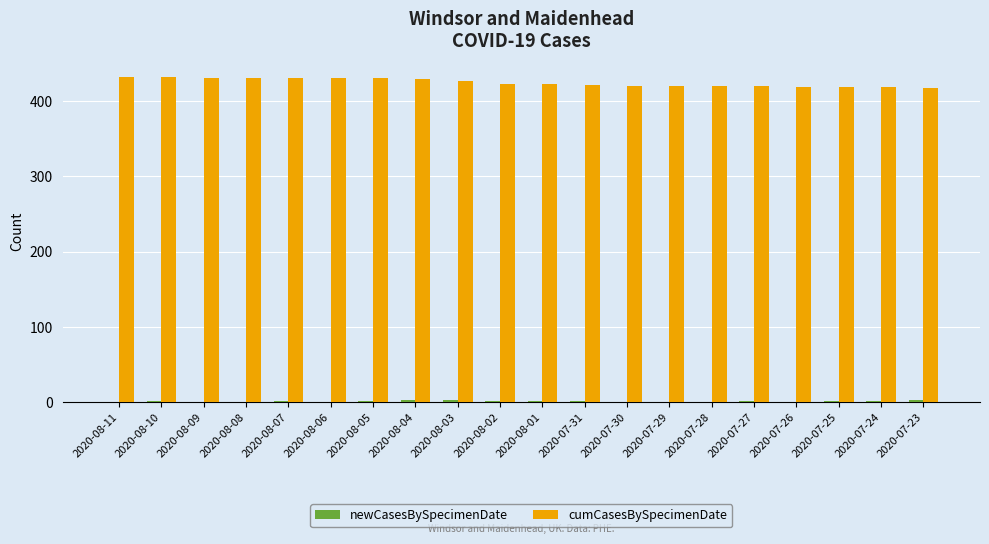

The value of cumCasesBySpecimenDate at 2020-07-23 is 213. True or false?

False